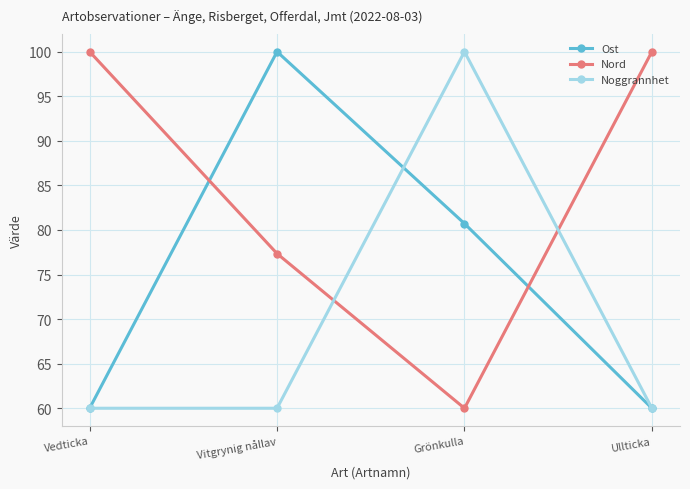

Is this an area chart (filled region under the line)?

No